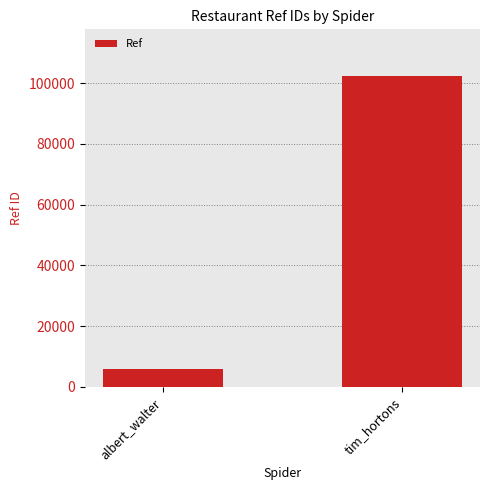

Which label corresponds to the smallest value in the chart?

albert_walter